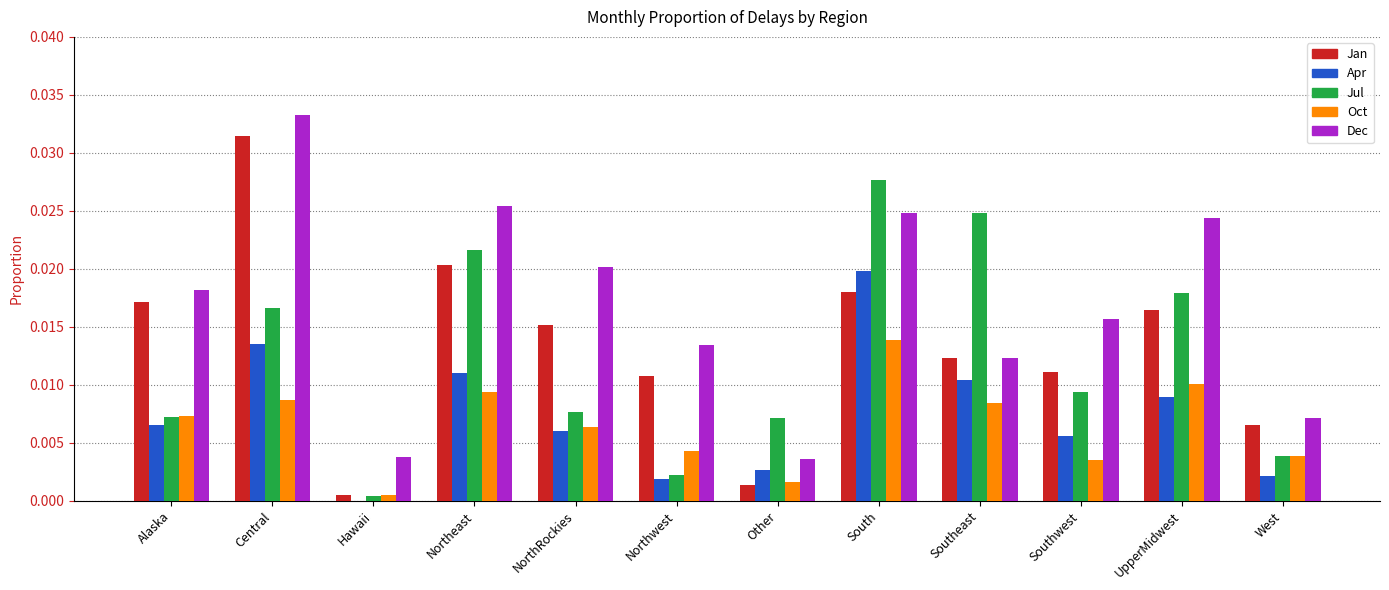

The value of Jan at Hawaii is 0.0. True or false?

True